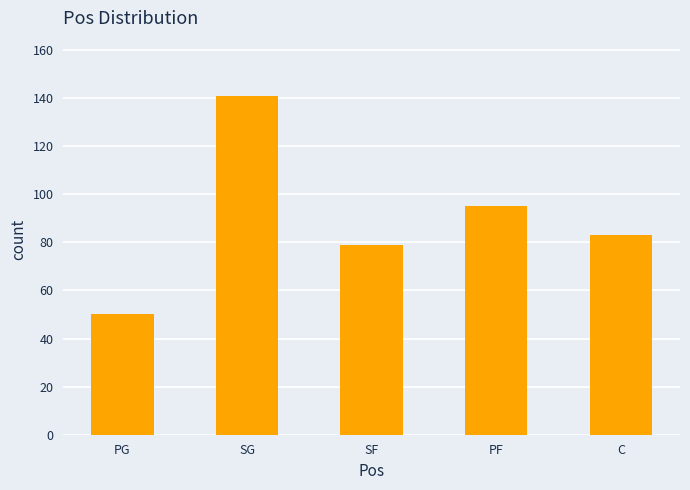

How many bars are there in total?

5